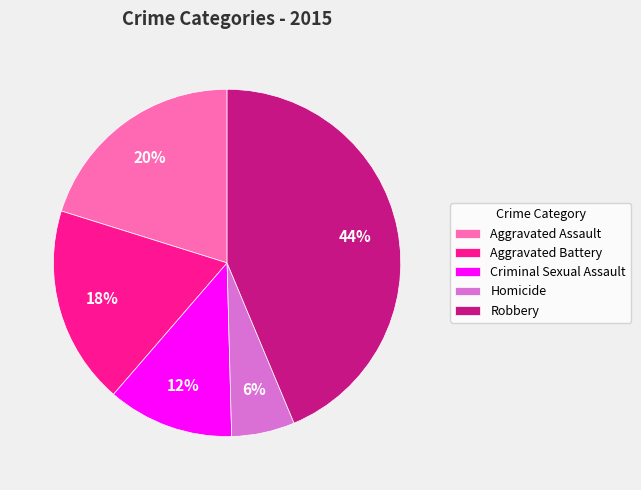

Does Aggravated Battery represent more than half of the total?

No